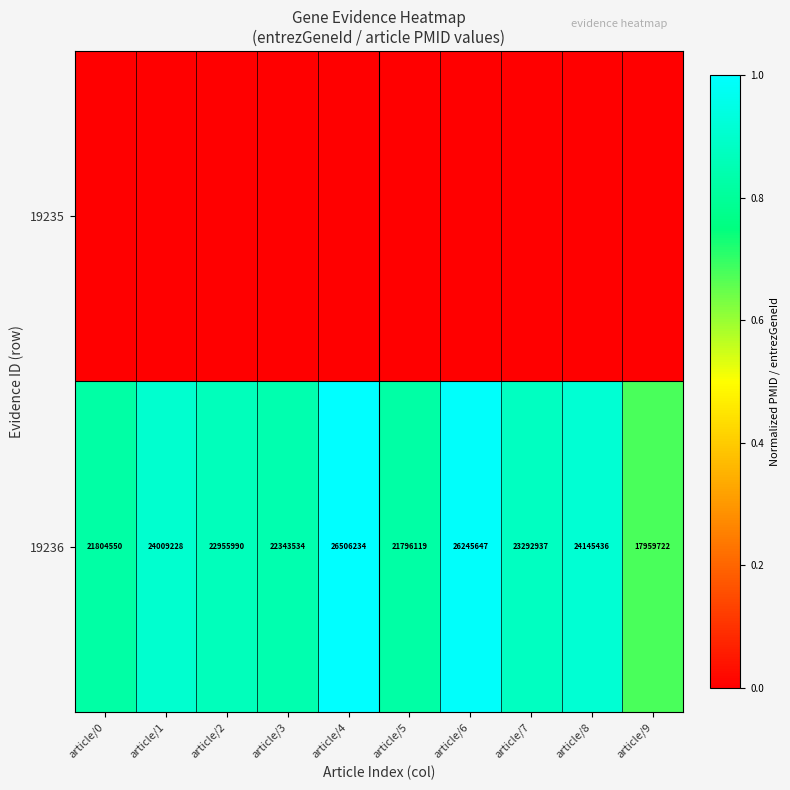

True or false: 19236 has a value of 0.4 at article/2.

False